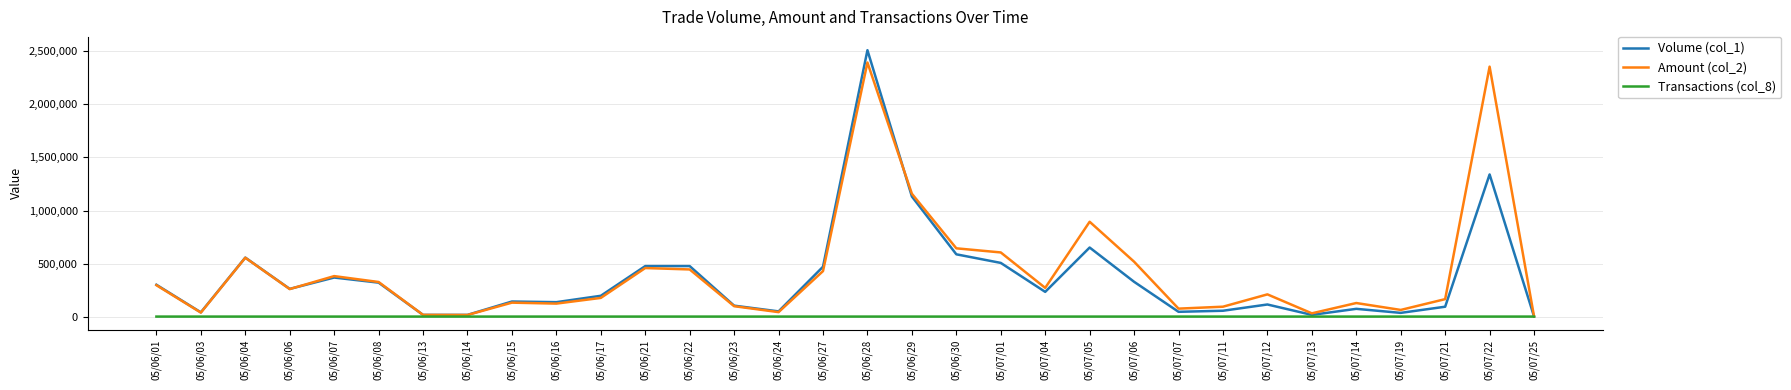

What is the sum of the Transactions (col_8) values at 05/06/22 and 05/06/21?

37